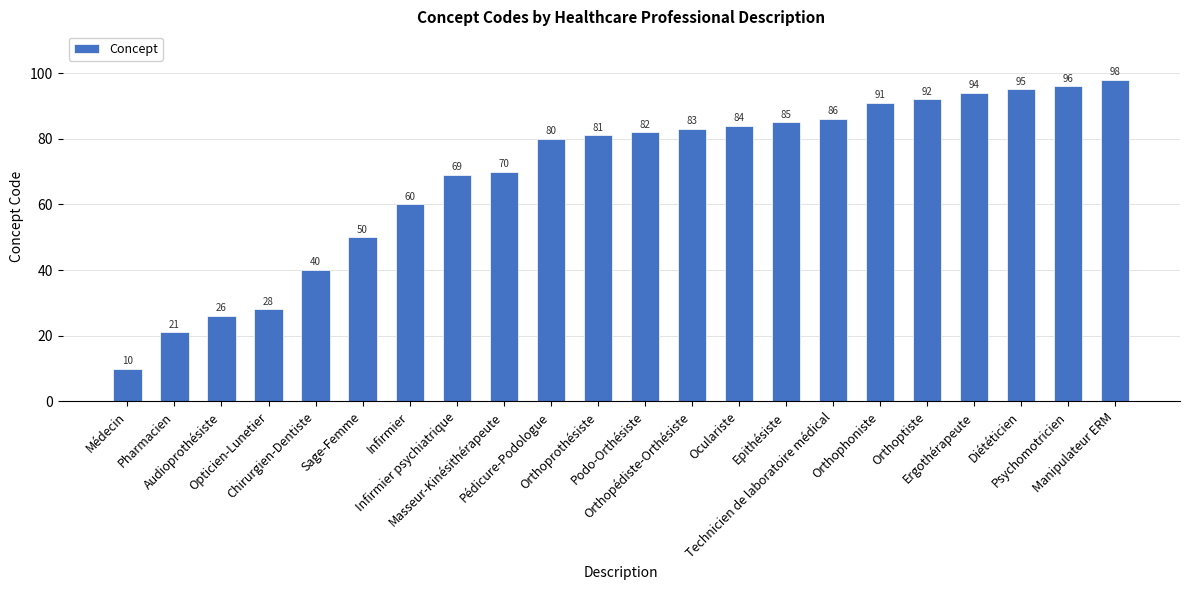

What position from the left is Médecin?

1